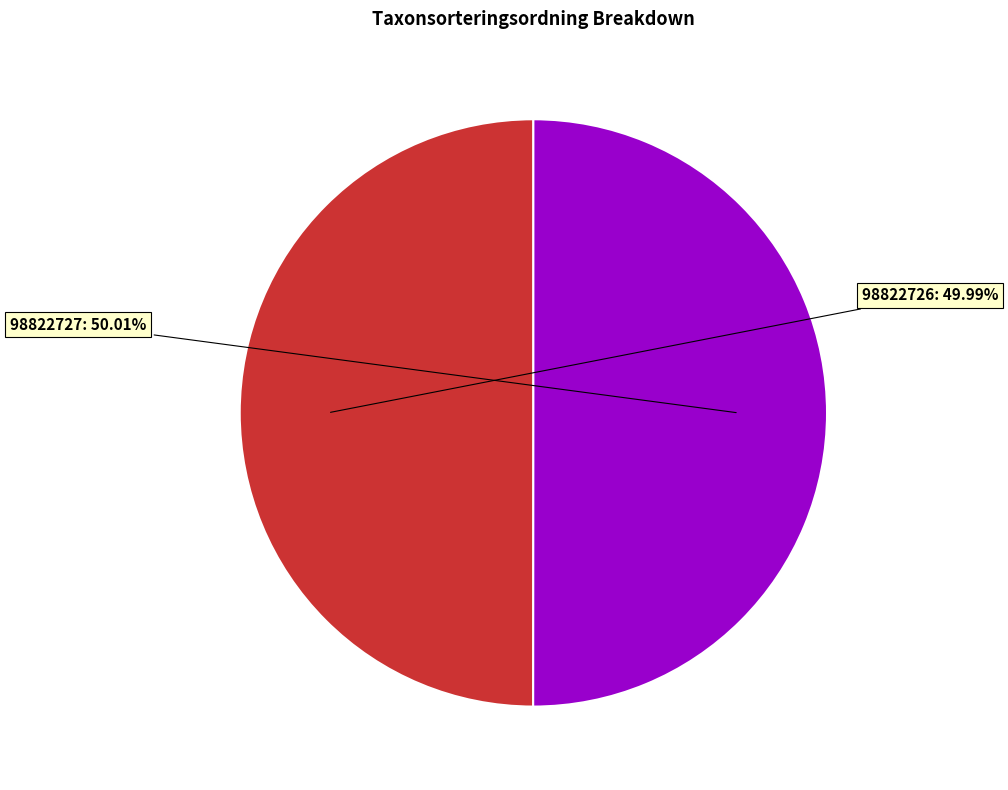

Is there any slice that represents more than half of the pie?

Yes